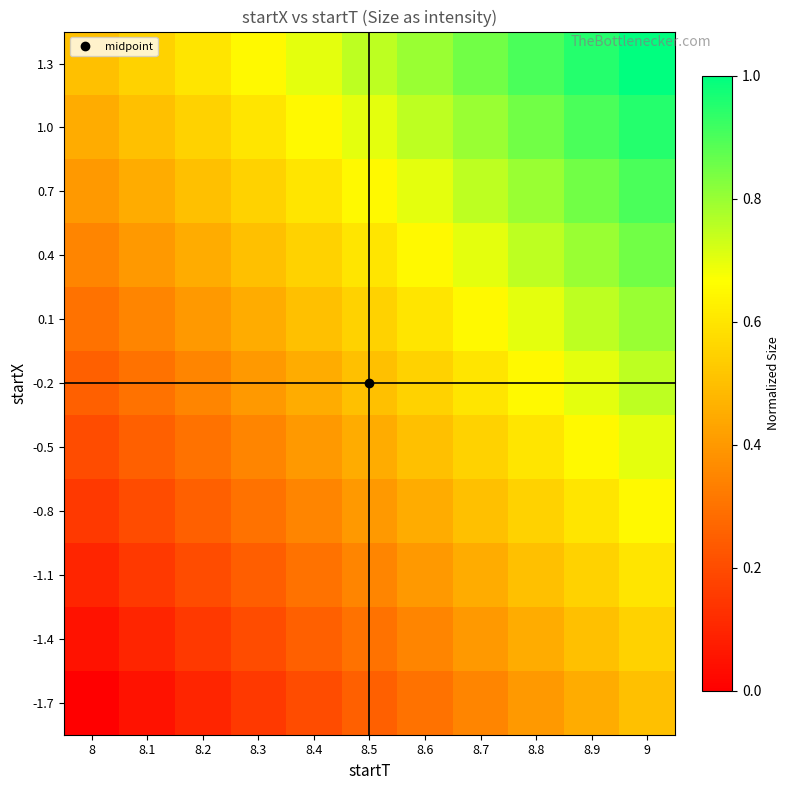

Reading right to left, list all the values displayed in this chart.

-1.7: 9=0.5	8.9=0.5	8.8=0.4	8.7=0.3	8.6=0.3	8.5=0.3	8.4=0.2	8.3=0.1	8.2=0.1	8.1=0.1	8=0.0
-1.4: 9=0.6	8.9=0.5	8.8=0.5	8.7=0.4	8.6=0.4	8.5=0.3	8.4=0.3	8.3=0.2	8.2=0.2	8.1=0.1	8=0.1
-1.1: 9=0.6	8.9=0.6	8.8=0.5	8.7=0.4	8.6=0.4	8.5=0.4	8.4=0.3	8.3=0.2	8.2=0.2	8.1=0.2	8=0.1
-0.8: 9=0.7	8.9=0.6	8.8=0.6	8.7=0.5	8.6=0.5	8.5=0.4	8.4=0.4	8.3=0.3	8.2=0.2	8.1=0.2	8=0.1
-0.5: 9=0.7	8.9=0.7	8.8=0.6	8.7=0.5	8.6=0.5	8.5=0.5	8.4=0.4	8.3=0.3	8.2=0.3	8.1=0.3	8=0.2
-0.2: 9=0.8	8.9=0.7	8.8=0.7	8.7=0.6	8.6=0.6	8.5=0.5	8.4=0.5	8.3=0.4	8.2=0.4	8.1=0.3	8=0.2
0.1: 9=0.8	8.9=0.8	8.8=0.7	8.7=0.6	8.6=0.6	8.5=0.6	8.4=0.5	8.3=0.4	8.2=0.4	8.1=0.4	8=0.3
0.4: 9=0.9	8.9=0.8	8.8=0.8	8.7=0.7	8.6=0.7	8.5=0.6	8.4=0.6	8.3=0.5	8.2=0.5	8.1=0.4	8=0.4
0.7: 9=0.9	8.9=0.9	8.8=0.8	8.7=0.8	8.6=0.7	8.5=0.7	8.4=0.6	8.3=0.5	8.2=0.5	8.1=0.5	8=0.4
1.0: 9=0.9	8.9=0.9	8.8=0.9	8.7=0.8	8.6=0.8	8.5=0.7	8.4=0.7	8.3=0.6	8.2=0.6	8.1=0.5	8=0.5
1.3: 9=1.0	8.9=1.0	8.8=0.9	8.7=0.8	8.6=0.8	8.5=0.8	8.4=0.7	8.3=0.7	8.2=0.6	8.1=0.6	8=0.5